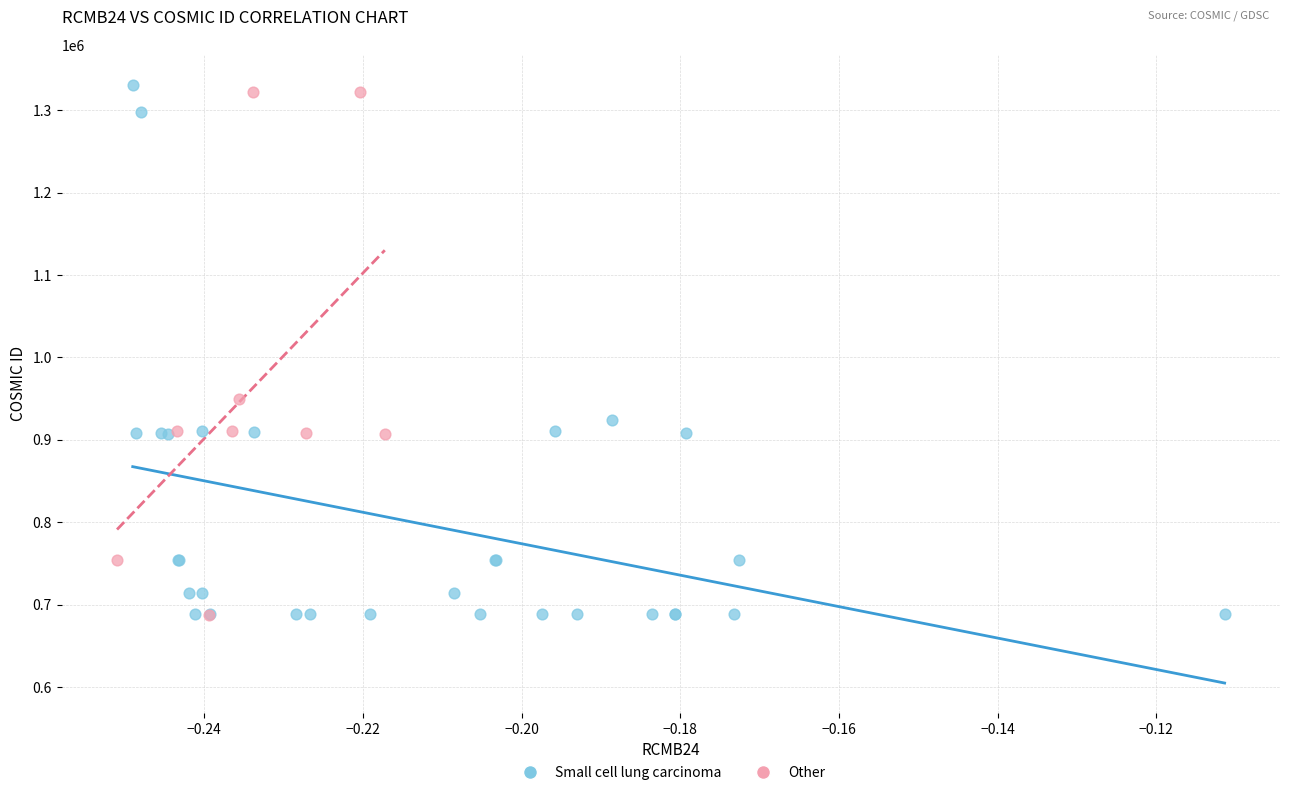

What are all the series names shown in the legend?

Small cell lung carcinoma, Other